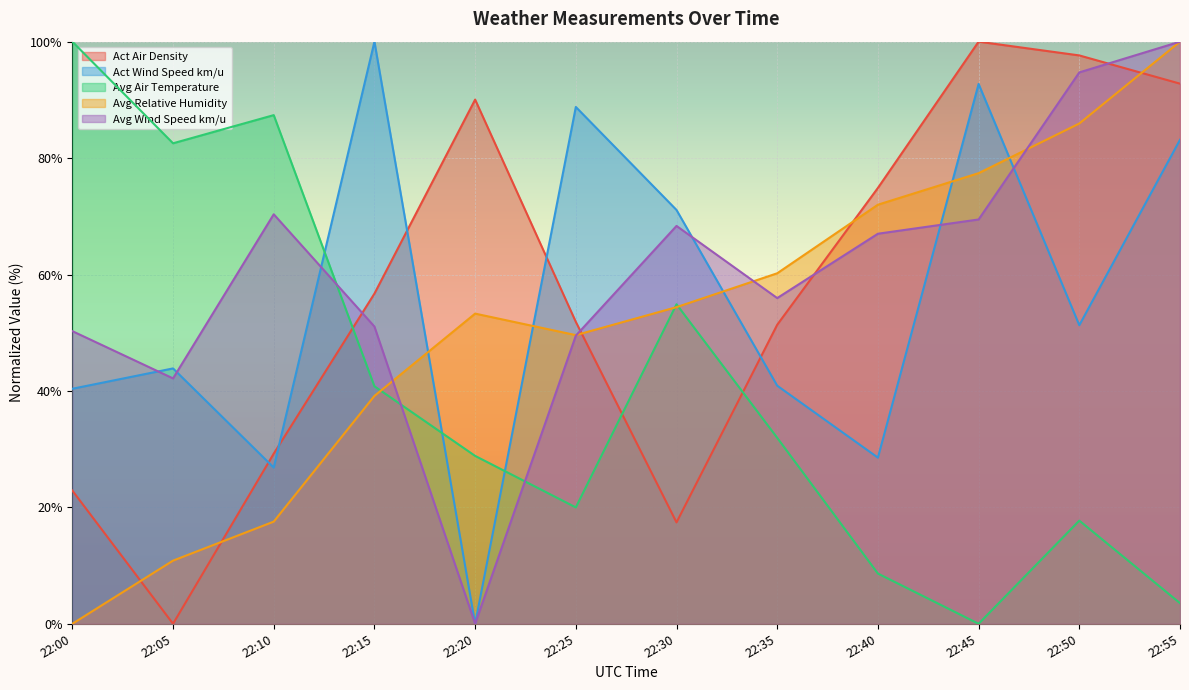

What value does the Avg Relative Humidity series have at 22:05?

10.8